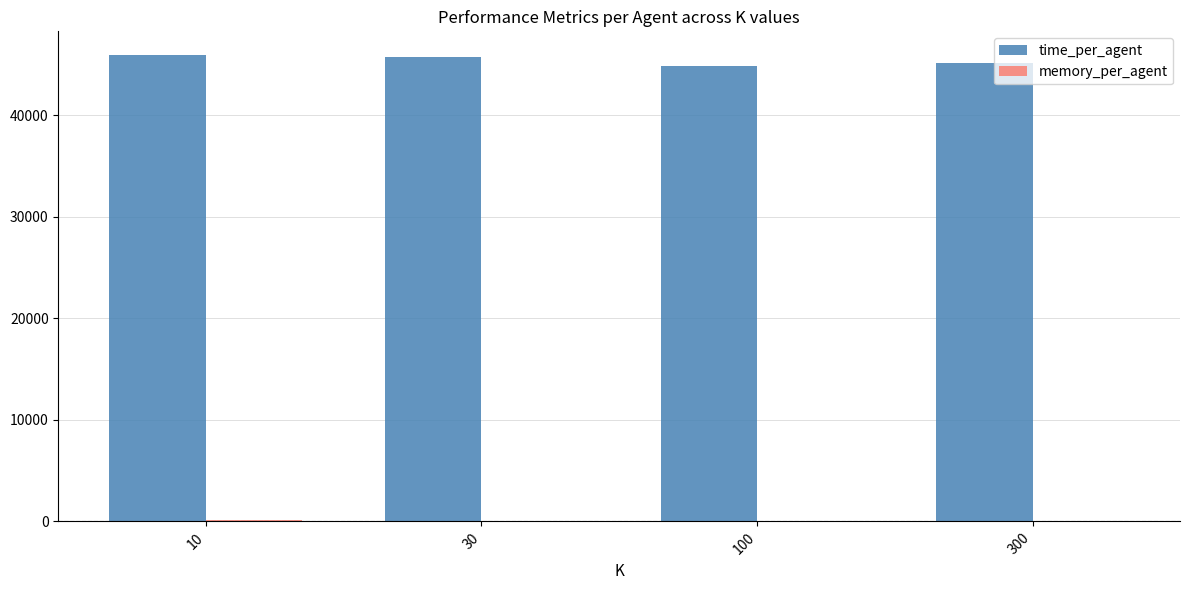

At which label does time_per_agent first exceed 45717?

10